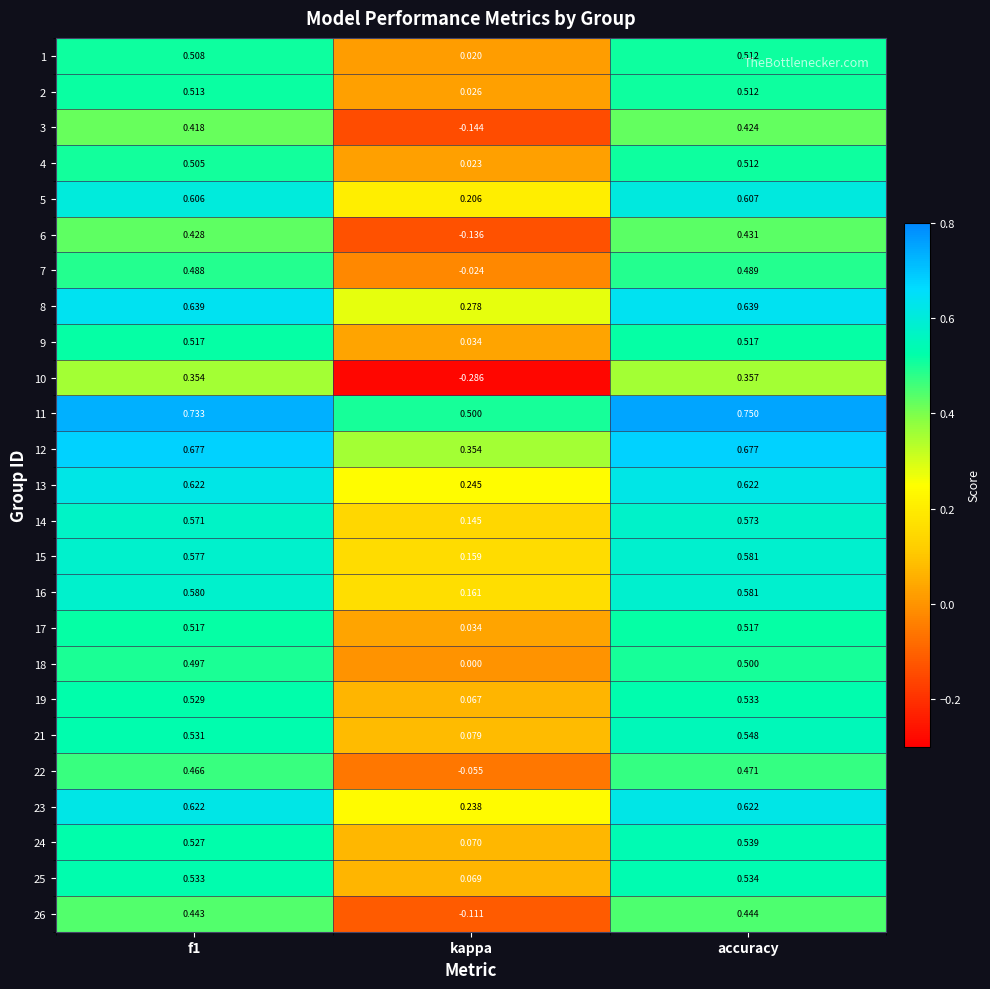

Which category has the highest value across all series?

accuracy